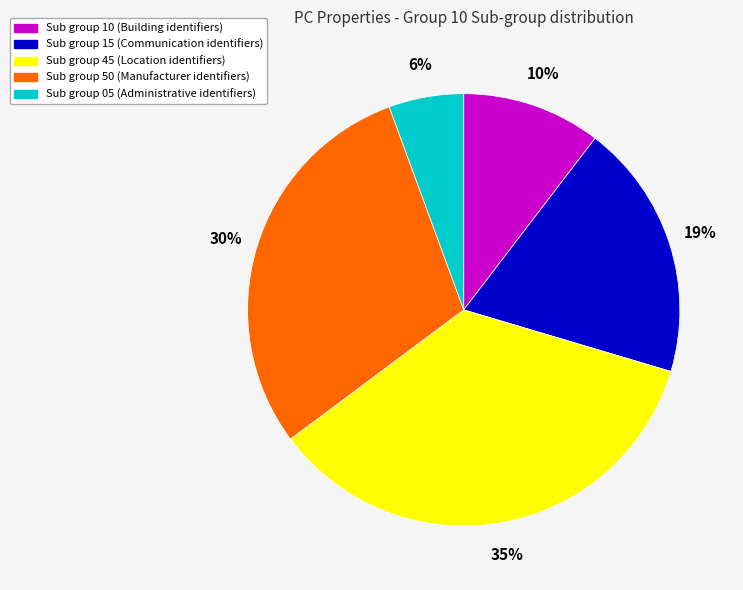

Does Sub group 15 (Communication identifiers) account for over 50% of the chart?

No